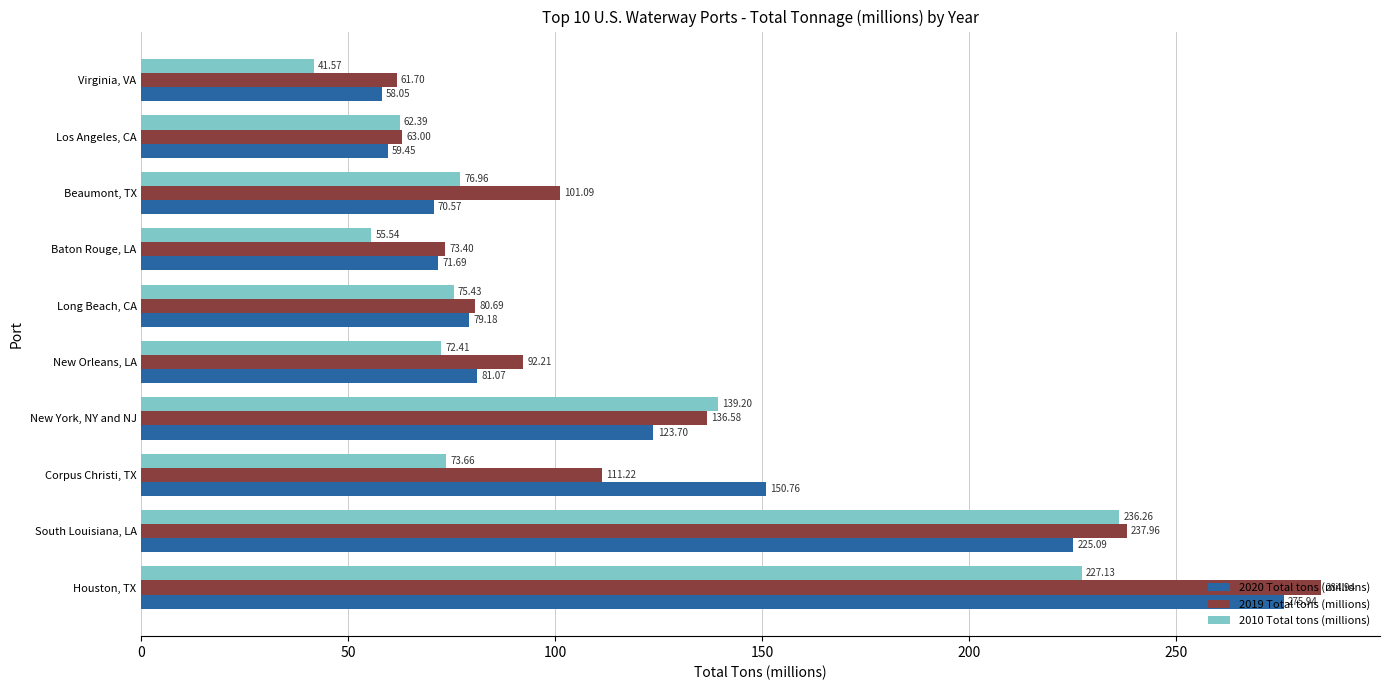

What is the sum of the 2020 Total tons (millions) values at New York, NY and NJ and Baton Rouge, LA?

195.4